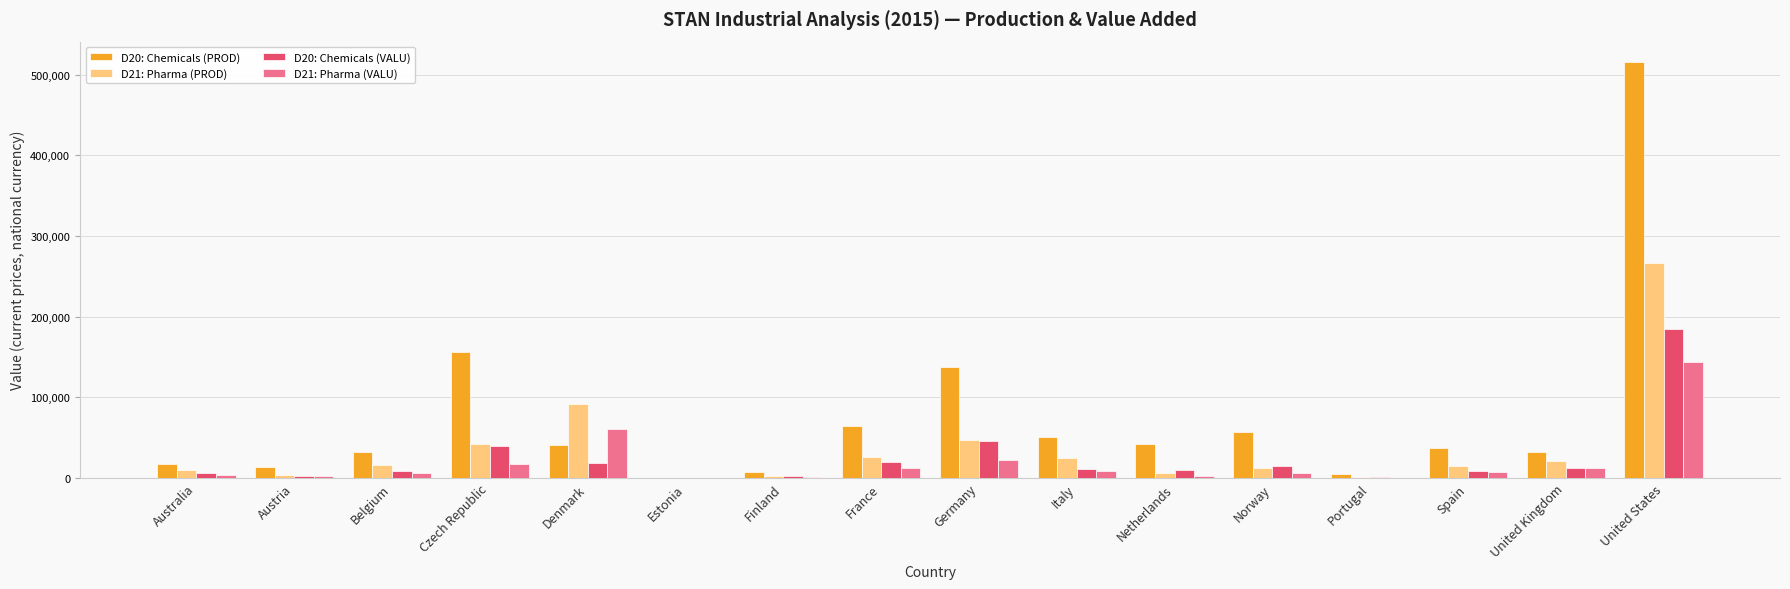

Are the bars grouped side by side (vs. stacked)?

Yes